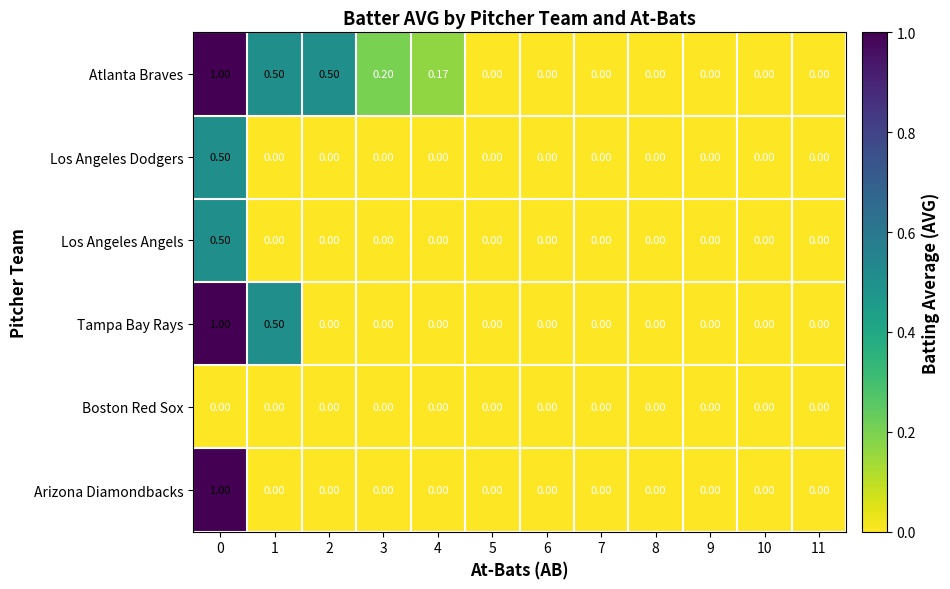

Is the value of Tampa Bay Rays at 0 greater than the value of Los Angeles Angels at 2?

Yes